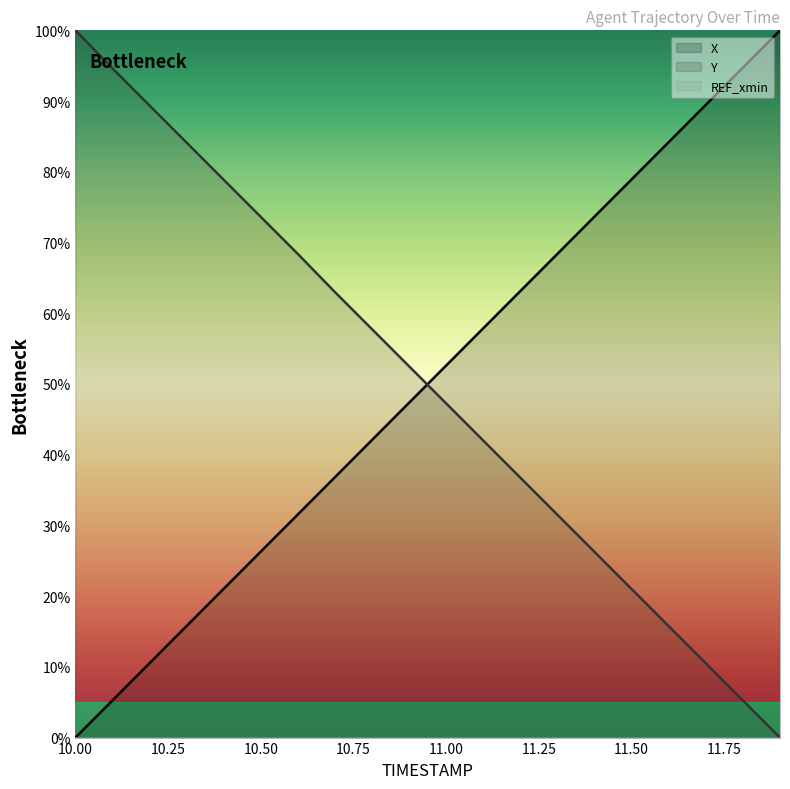

Count the number of categories in the chart.

20